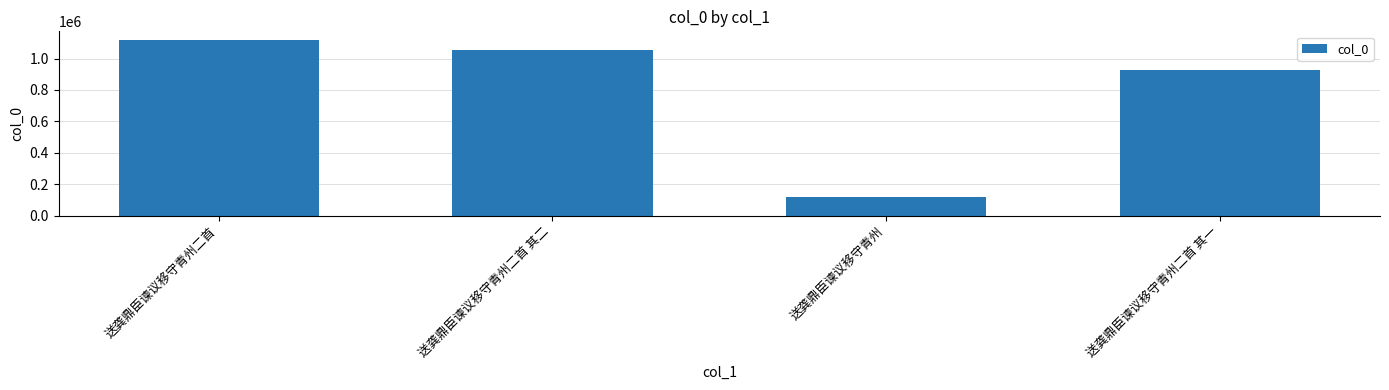

Rank the categories by value from highest to lowest.

送龚鼎臣谏议移守青州二首, 送龚鼎臣谏议移守青州二首 其二, 送龚鼎臣谏议移守青州二首 其一, 送龚鼎臣谏议移守青州